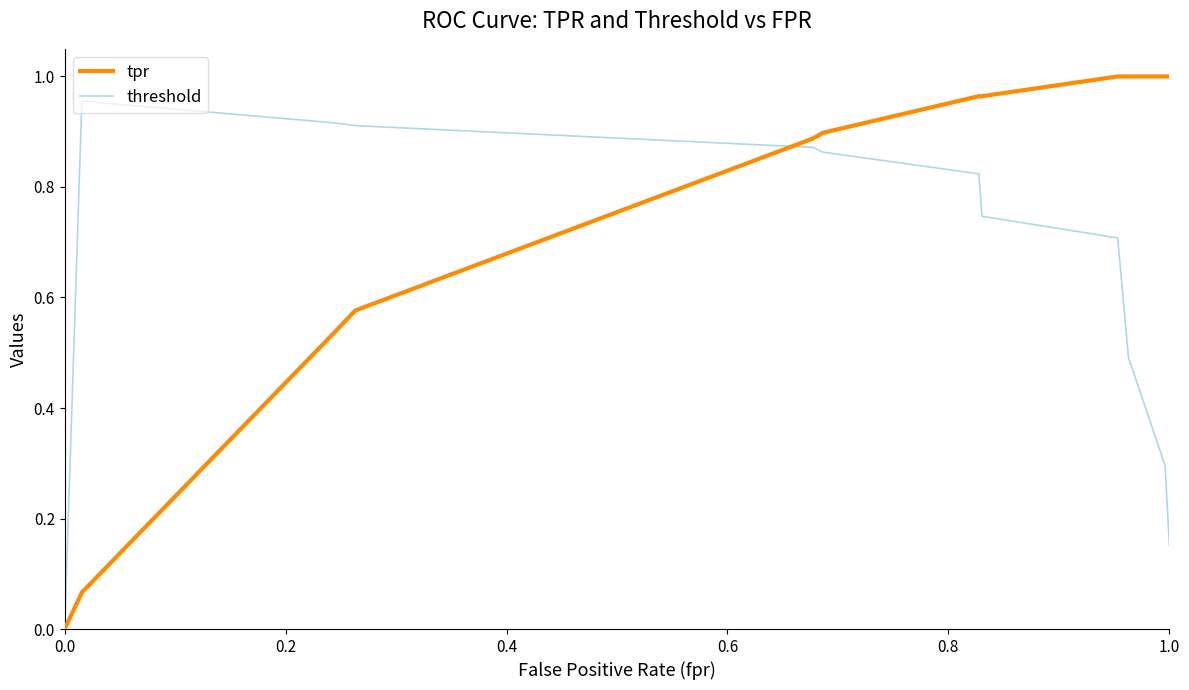

True or false: threshold has more than 0 points higher than both neighbors.

True